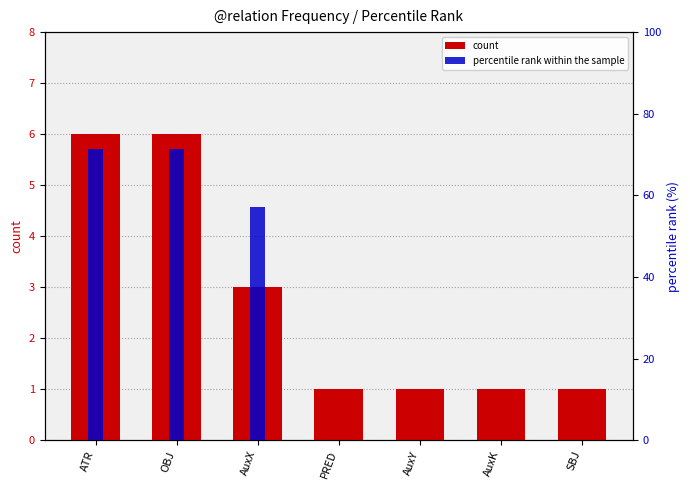

Between AuxX and PRED, which series saw the biggest shift?

percentile rank within the sample